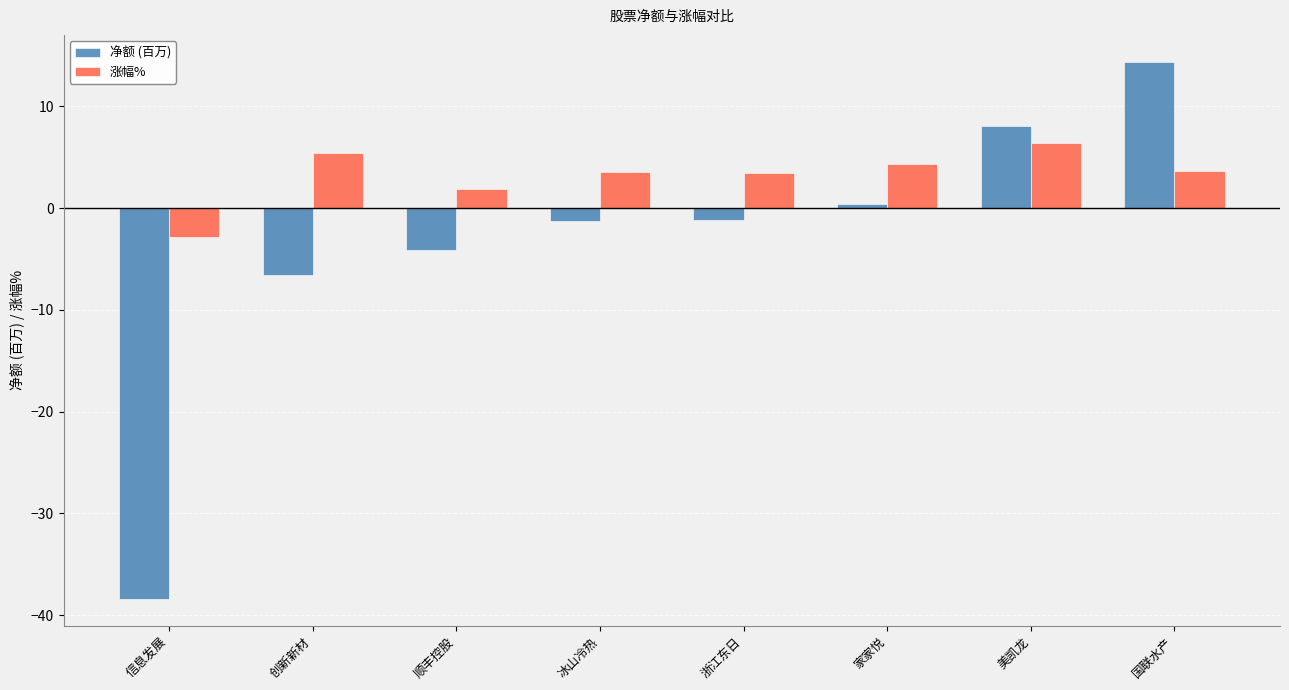

At which label does 净额 (百万) reach its peak?

国联水产